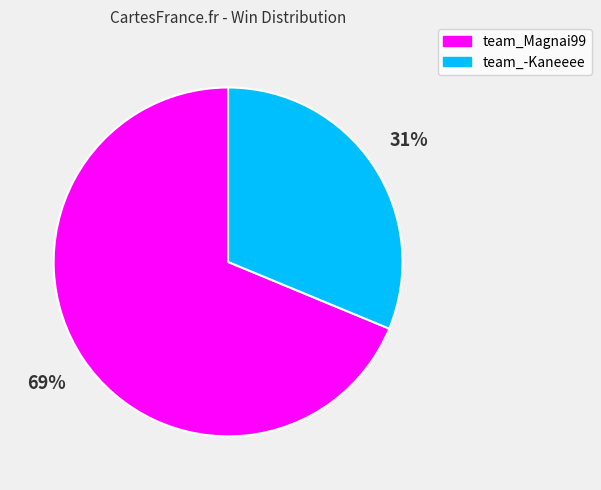

Which slice is the largest?

team_Magnai99